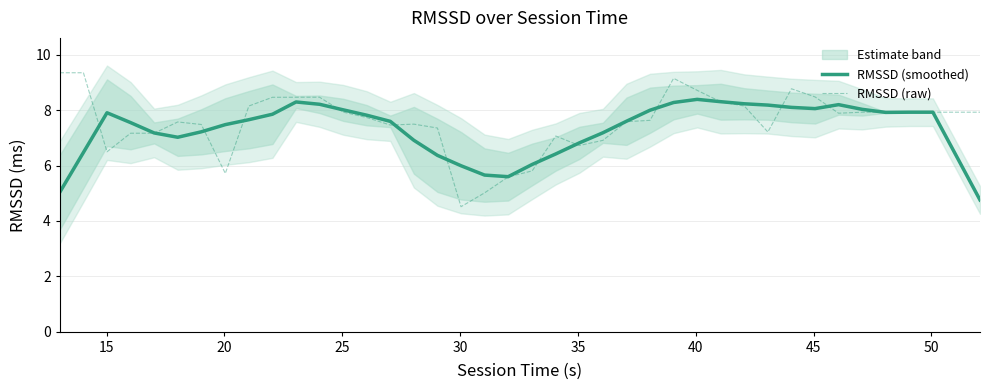

How many data points in RMSSD (raw) are above 7?

32